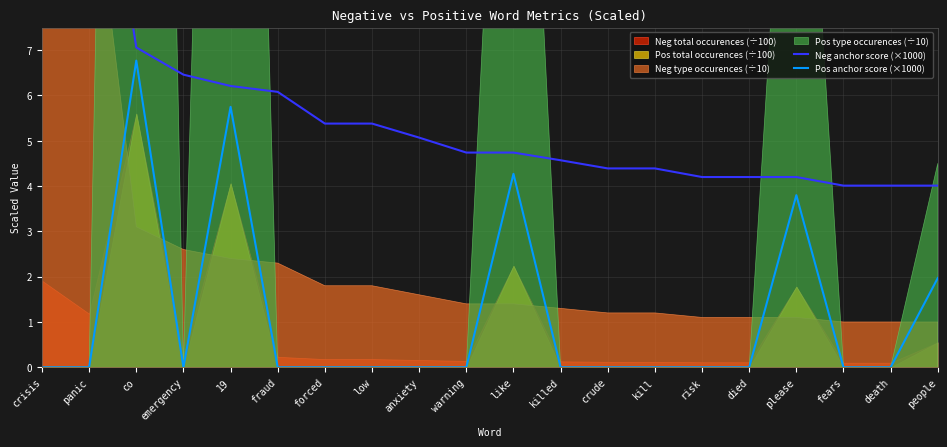

At which label does Pos anchor score (×1000) reach its minimum?

crisis